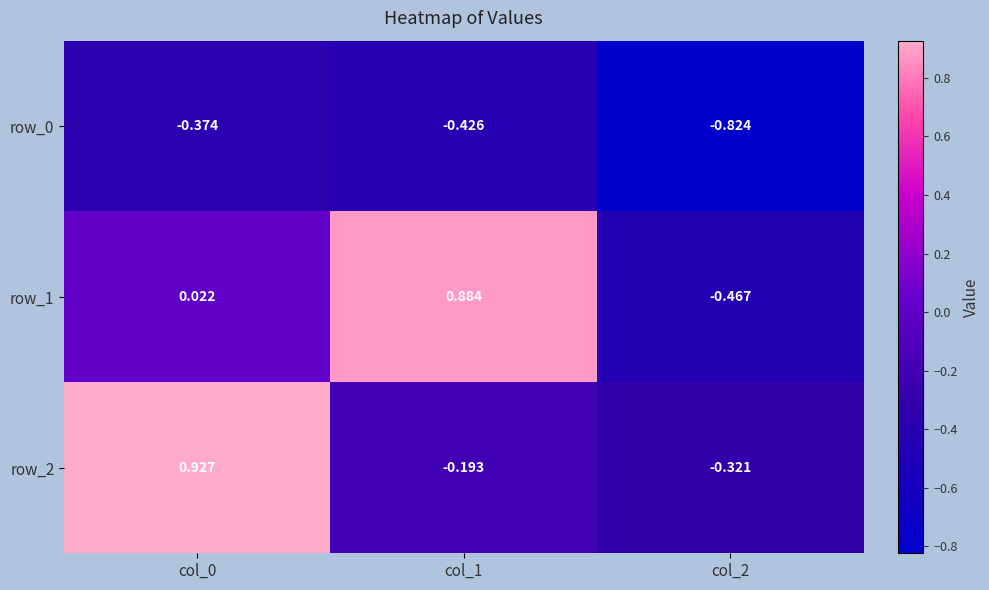

What is the average value of the row_2 series?

0.1